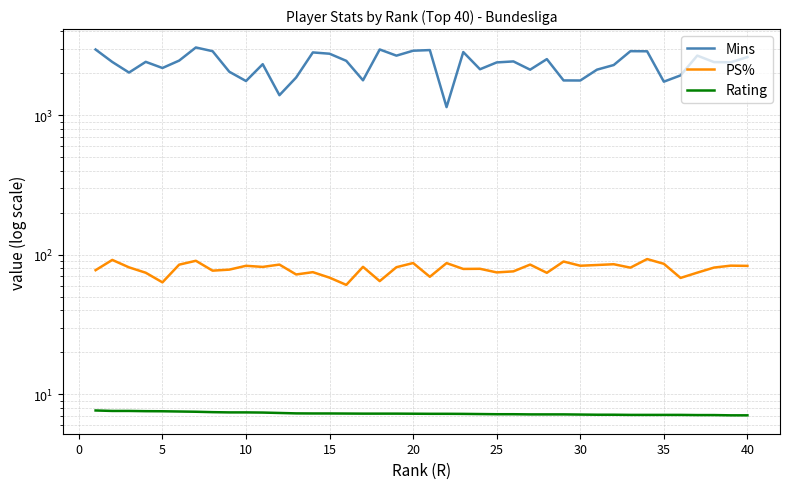

Which series has the widest spread of values?

Mins